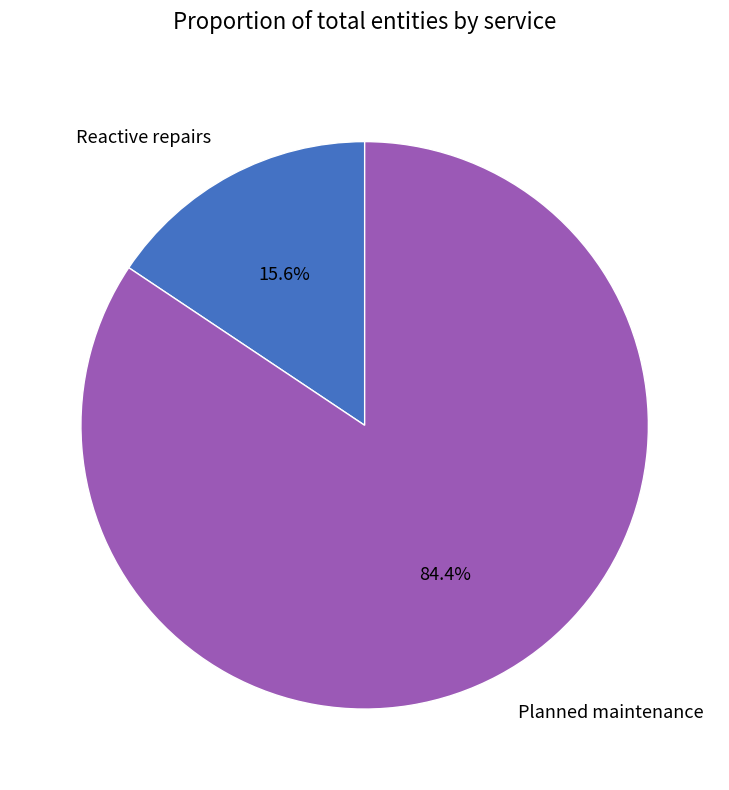

Is it true that Reactive repairs is 5% of the pie?

False